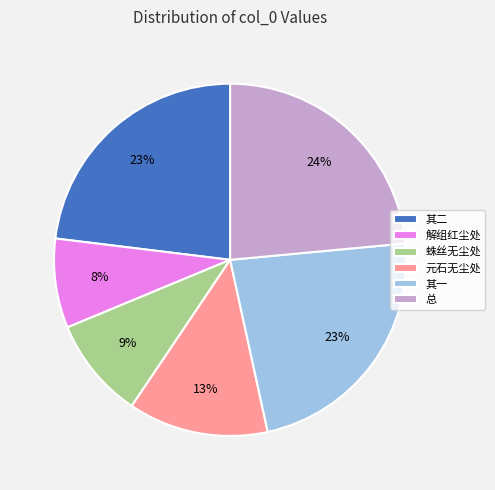

Is it true that 其二 is 23% of the pie?

True